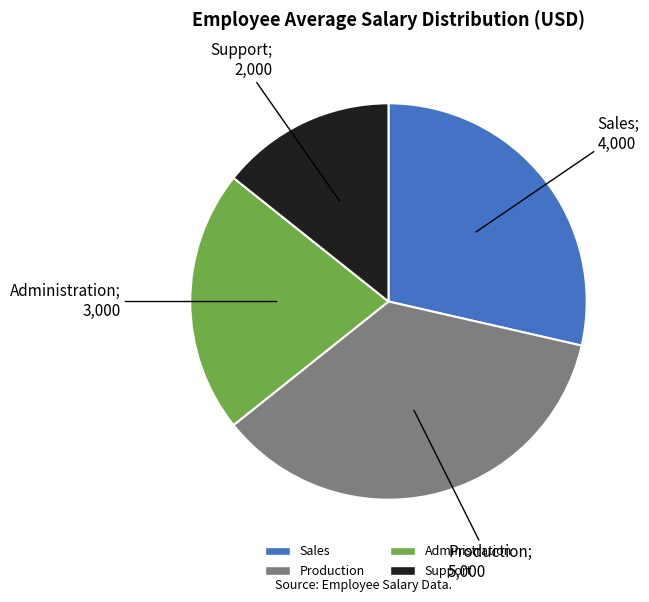

Between Support and Sales, which is larger?

Sales